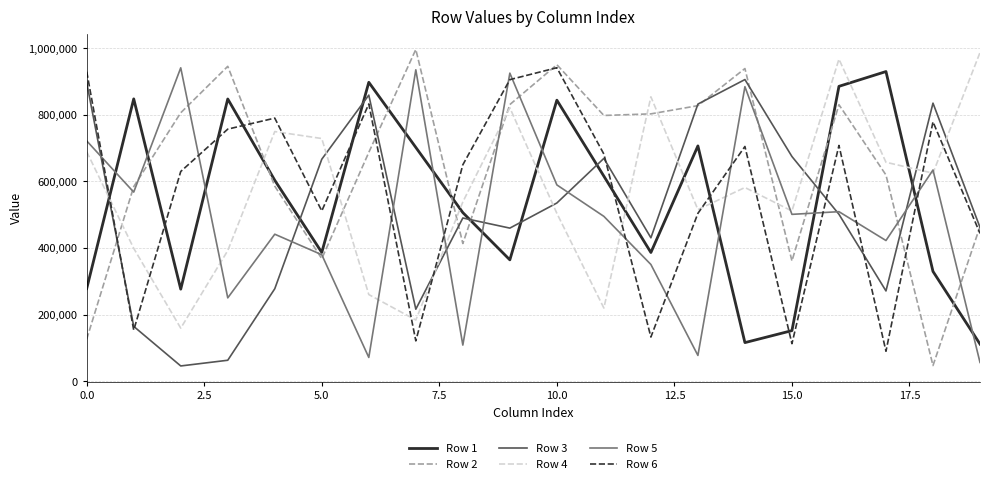

How many times do Row 3 and Row 1 cross each other?

8